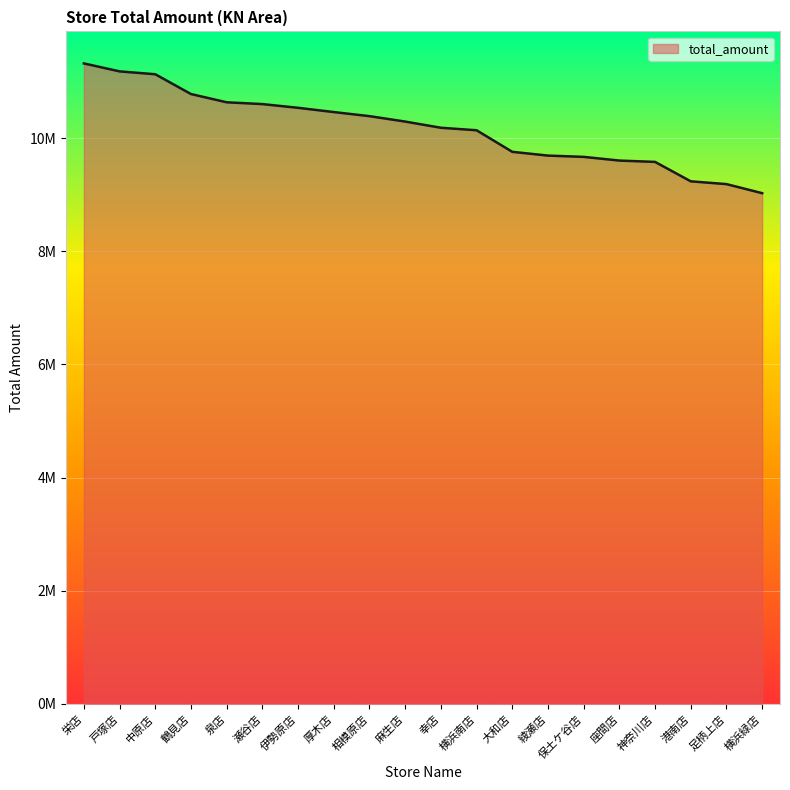

Does the chart have visible grid lines?

Yes